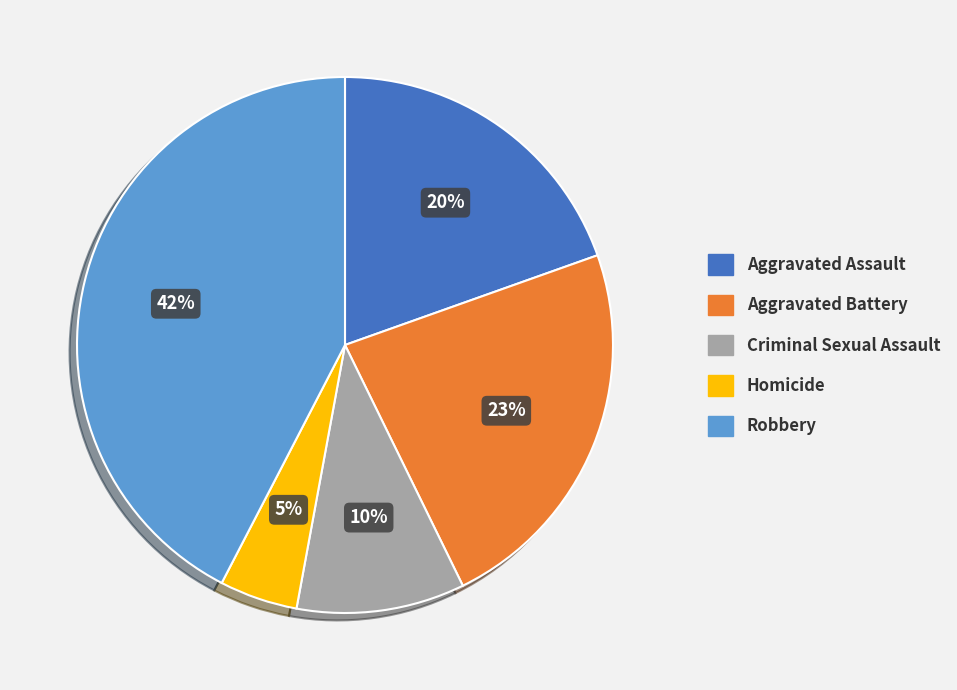

Between Homicide and Criminal Sexual Assault, which is larger?

Criminal Sexual Assault